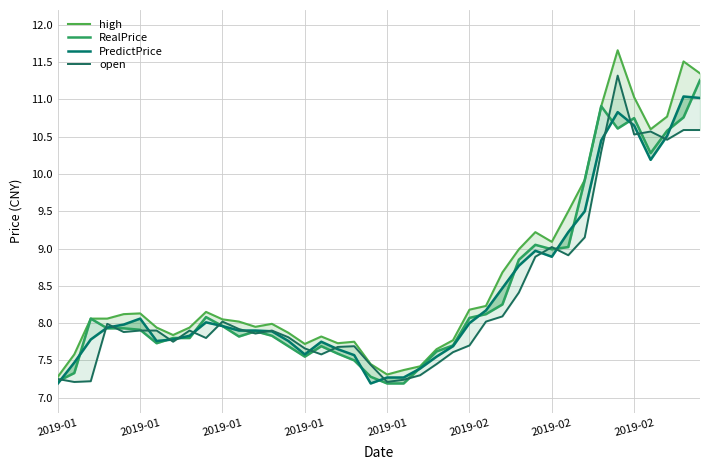

True or false: open and high intersect in this chart.

False